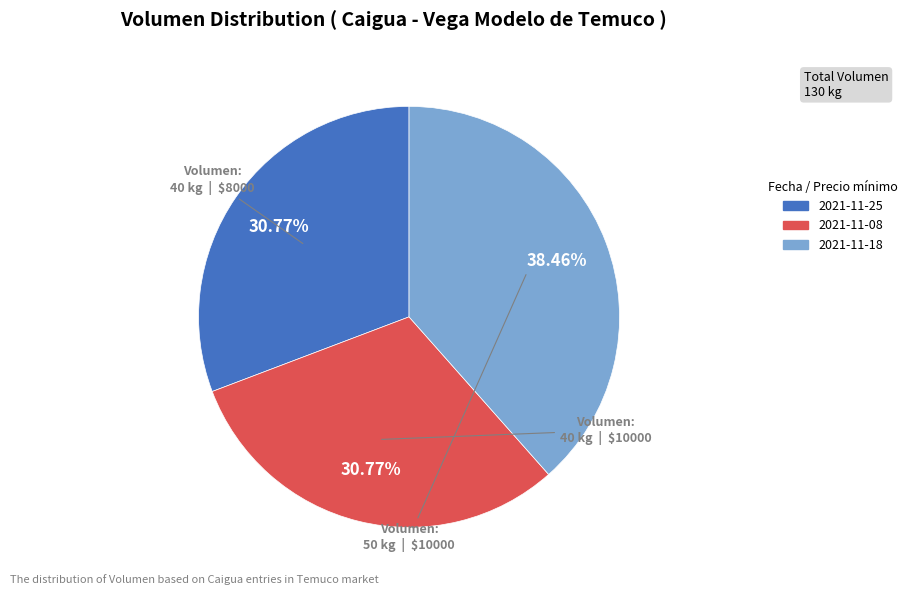

Count the number of slices in the pie.

3